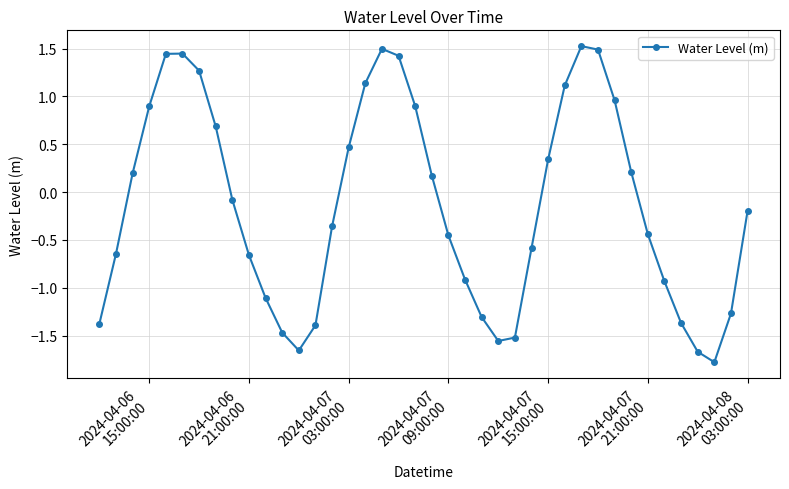

True or false: the data has more than 2 interior local peaks.

True